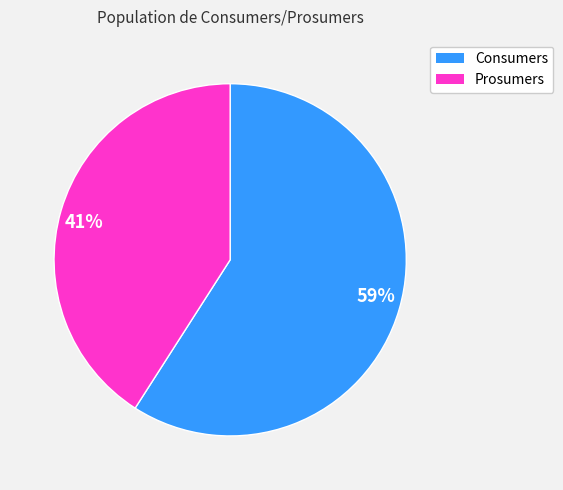

What is the ratio of the value at 41% to the value at 59%?

0.7